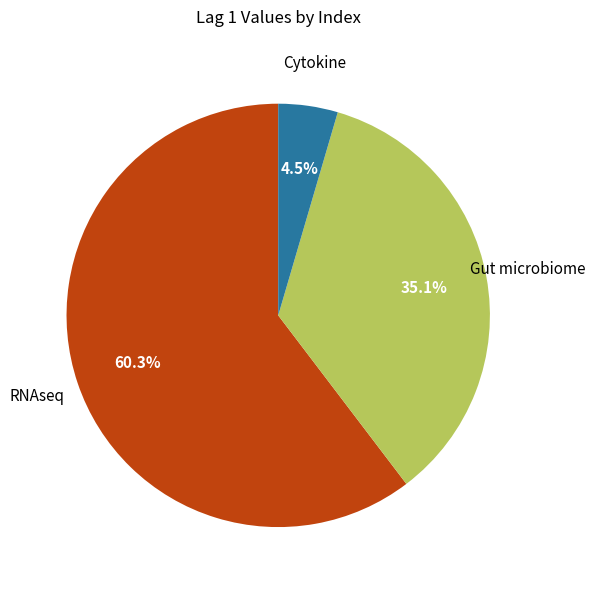

Does any single category account for the majority?

Yes